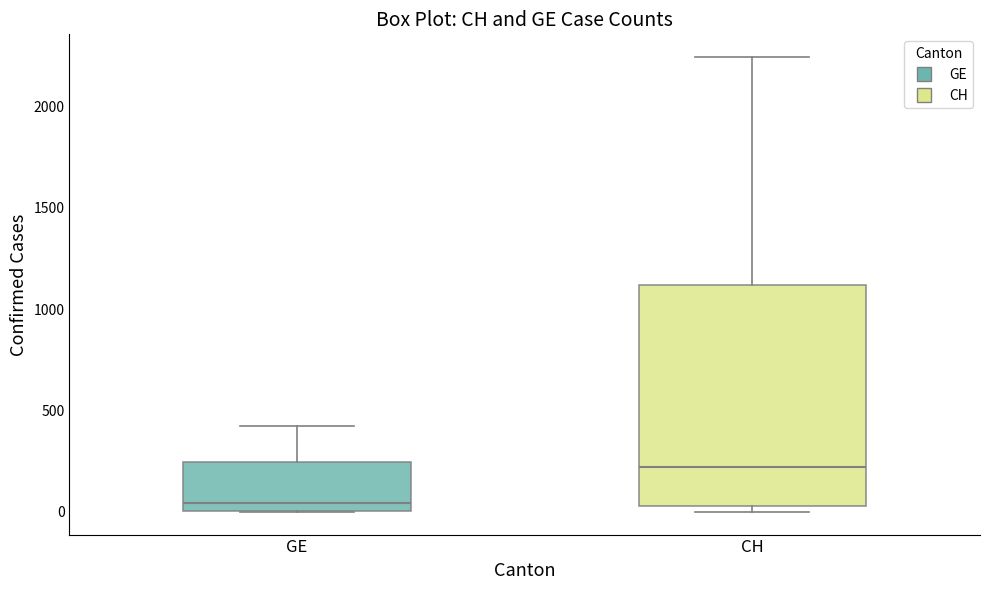

Which box is the tallest, from its lower edge to its upper edge?

CH